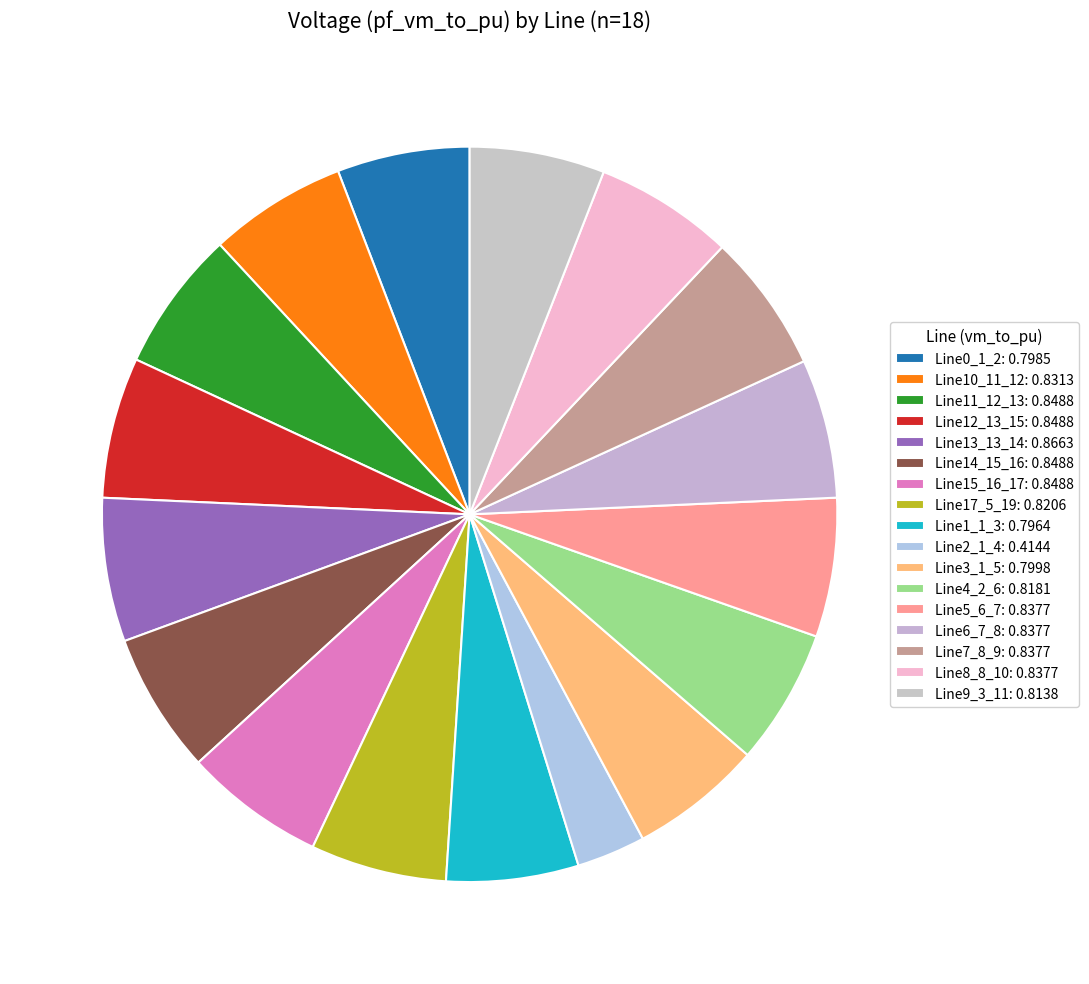

How many slices are in this pie chart?

17